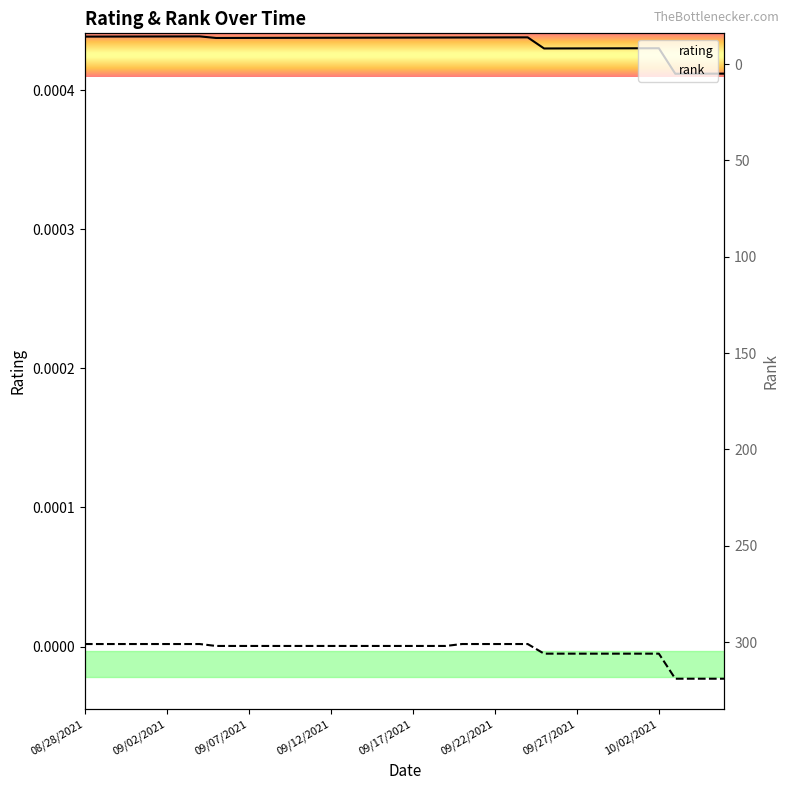

At which category does the chart reach its minimum across all series?

10/03/2021